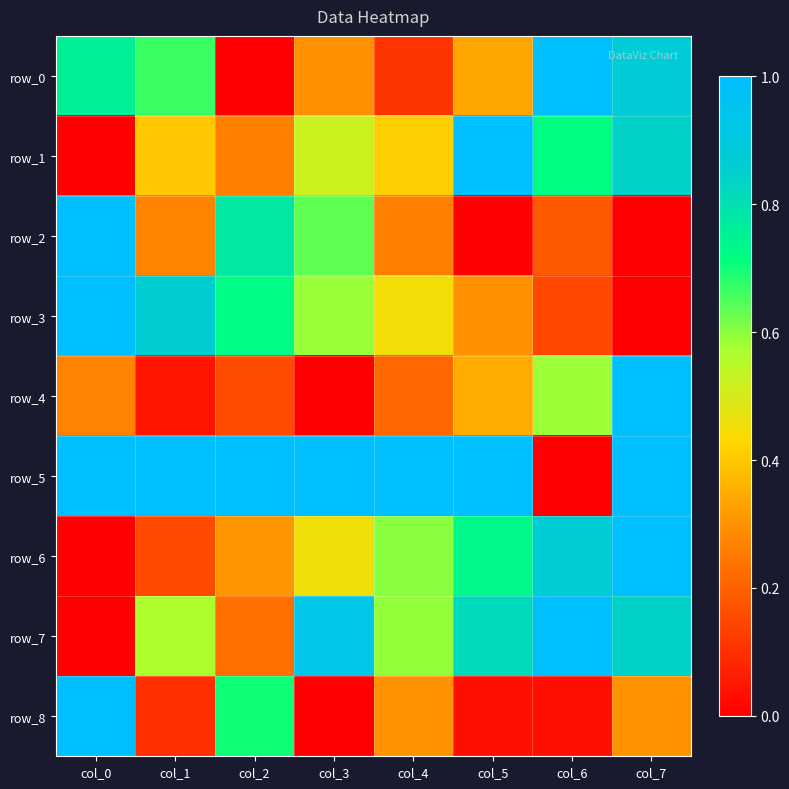

The row_6 series shows 1.6 at col_7. True or false?

False